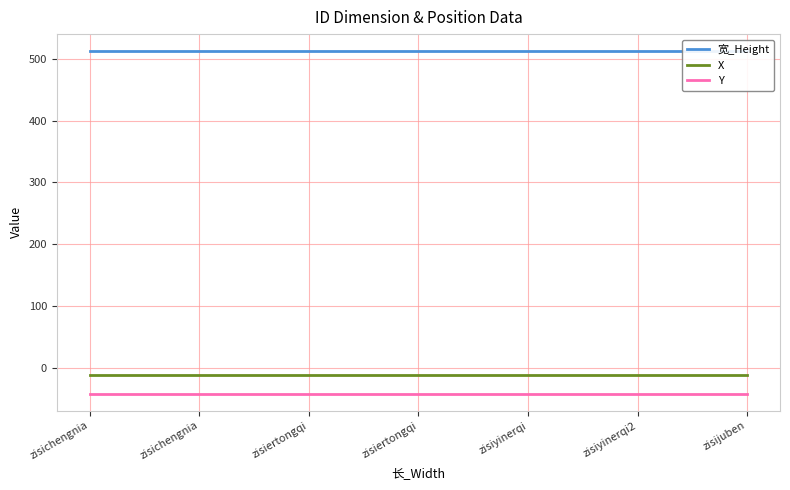

List the series in order of their peak value, highest first.

宽_Height, X, Y